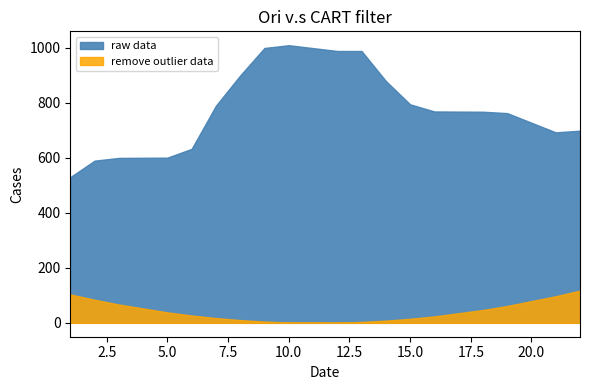

Between 2 and 7, which series saw the biggest shift?

raw data